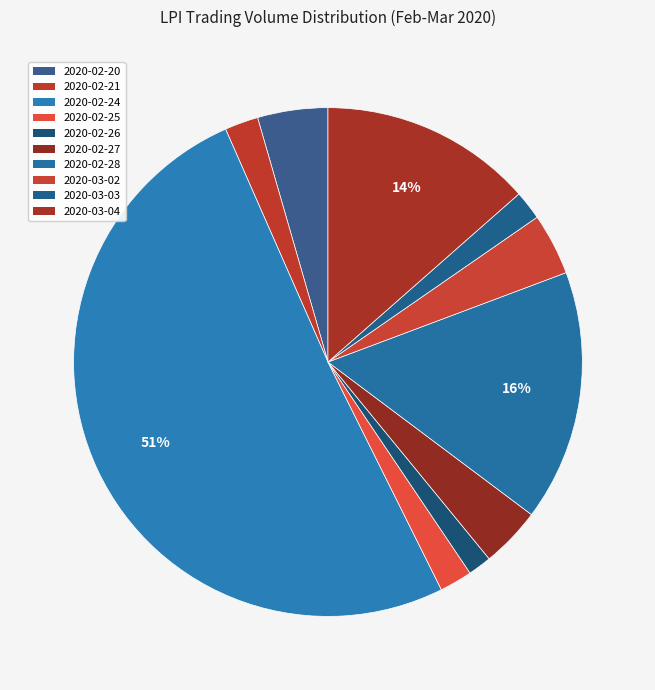

Which slice is the smallest?

2020-02-26